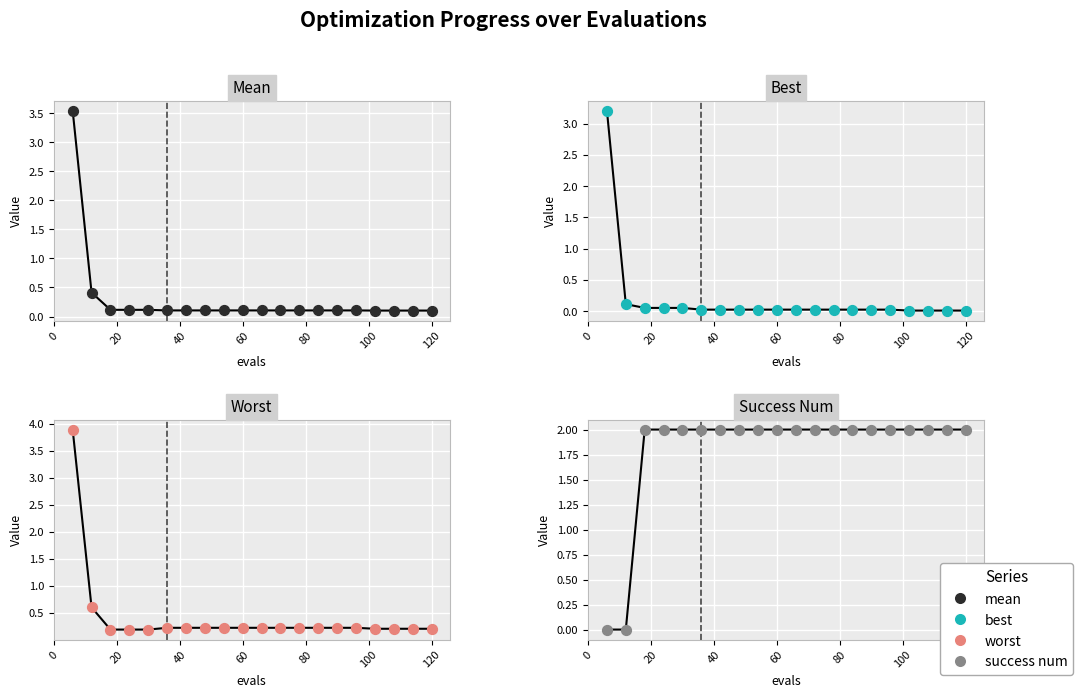

Which series contains the lowest Y value?

success num